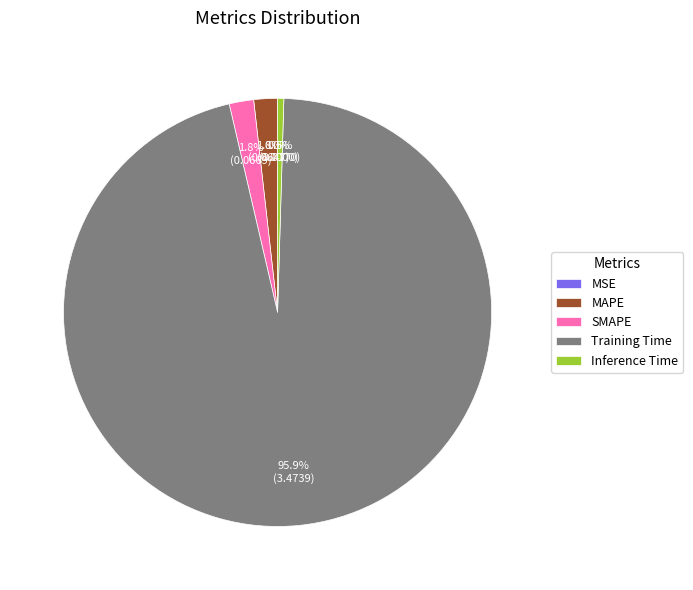

The MSE slice represents 12% of the pie. True or false?

False